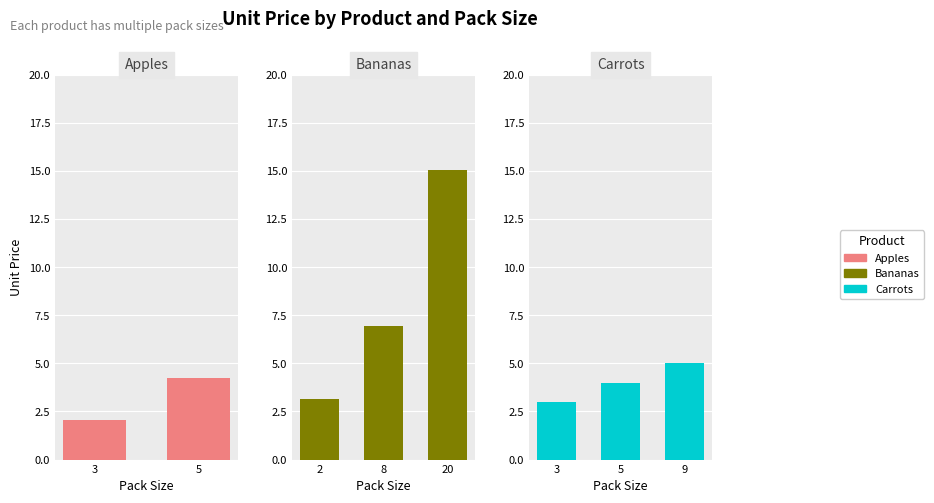

How many groups of bars are there?

3